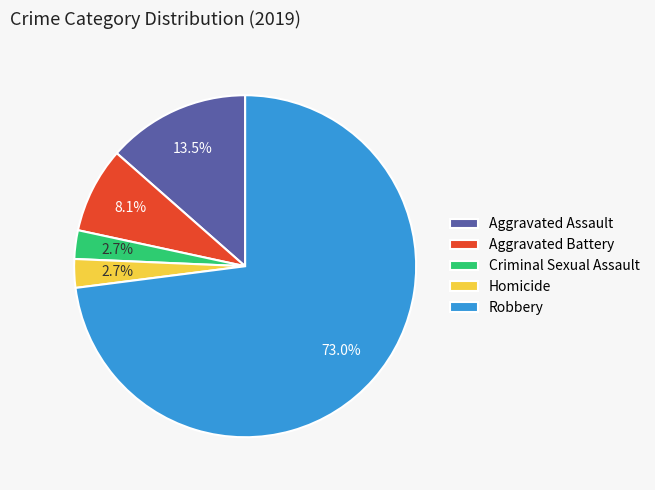

Which slice is the largest?

Robbery